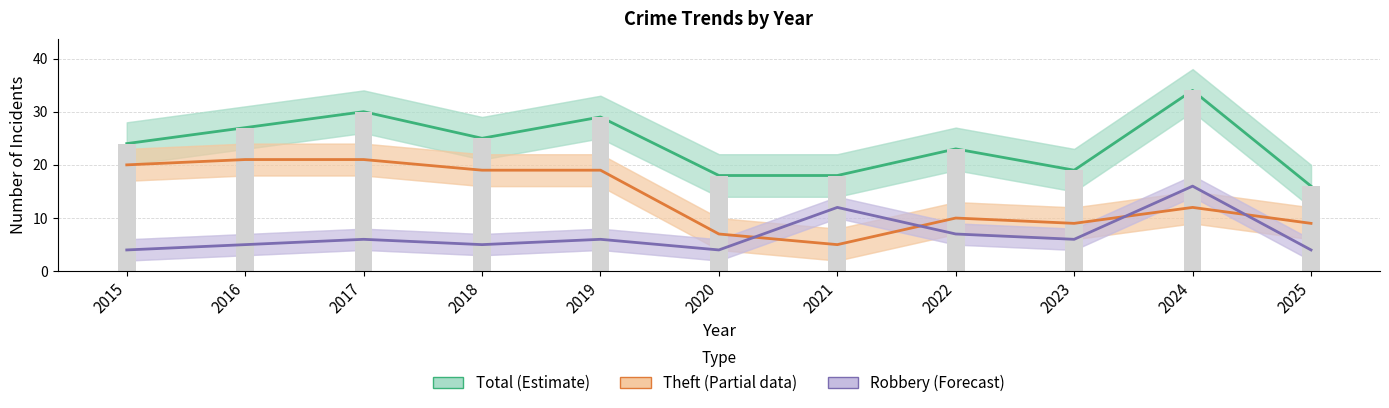

At how many categories does at least one series exceed 22?

7